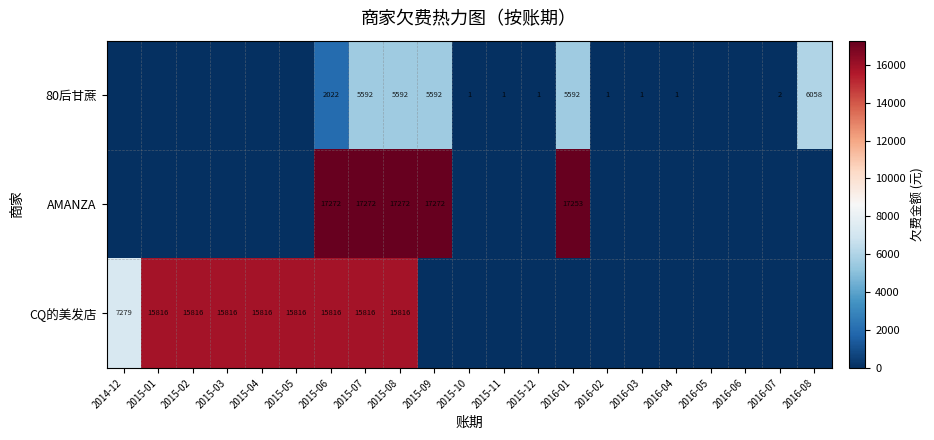

Between 2015-08 and 2016-06, which is larger?

2015-08